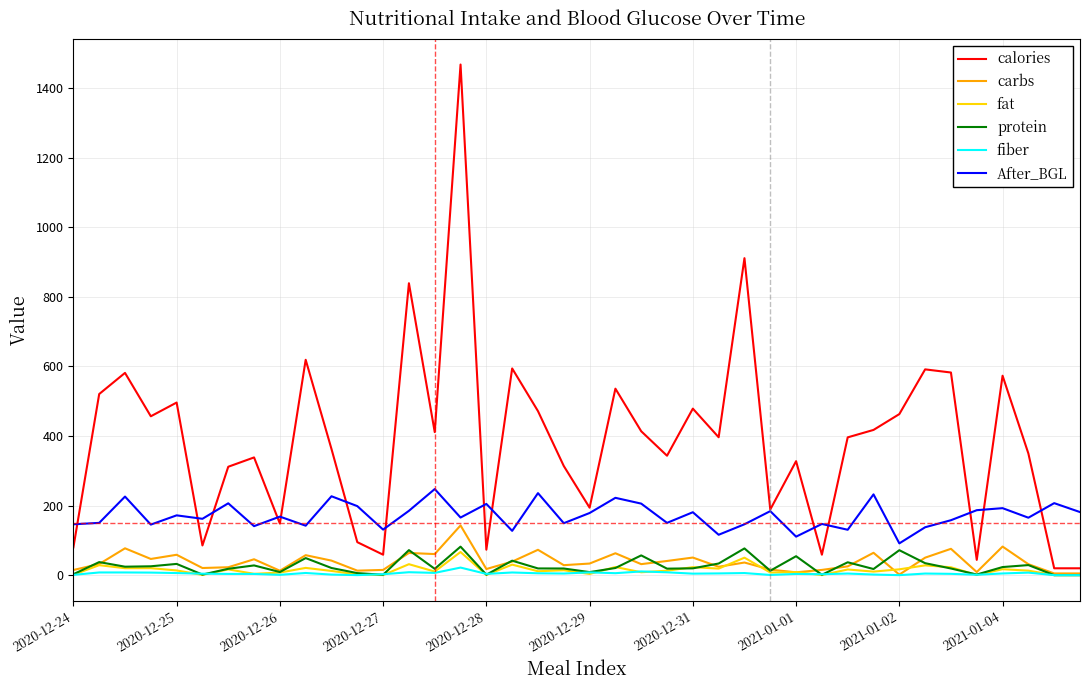

What is the difference between the maximum and minimum values in the calories series?

1448.3